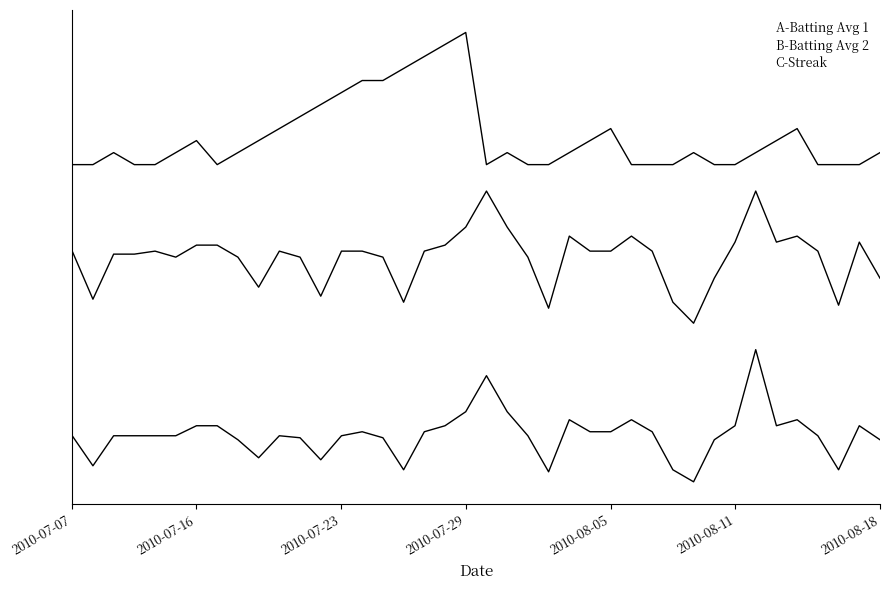

Does the chart display data point markers on the line(s)?

No